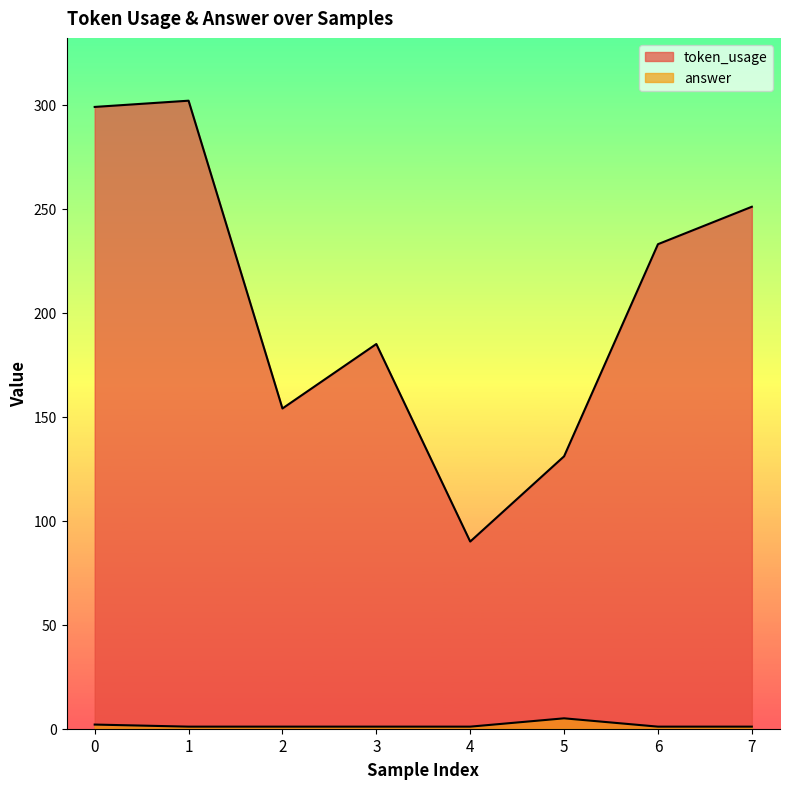

What is the value of the answer point at the 6th from the left?

5